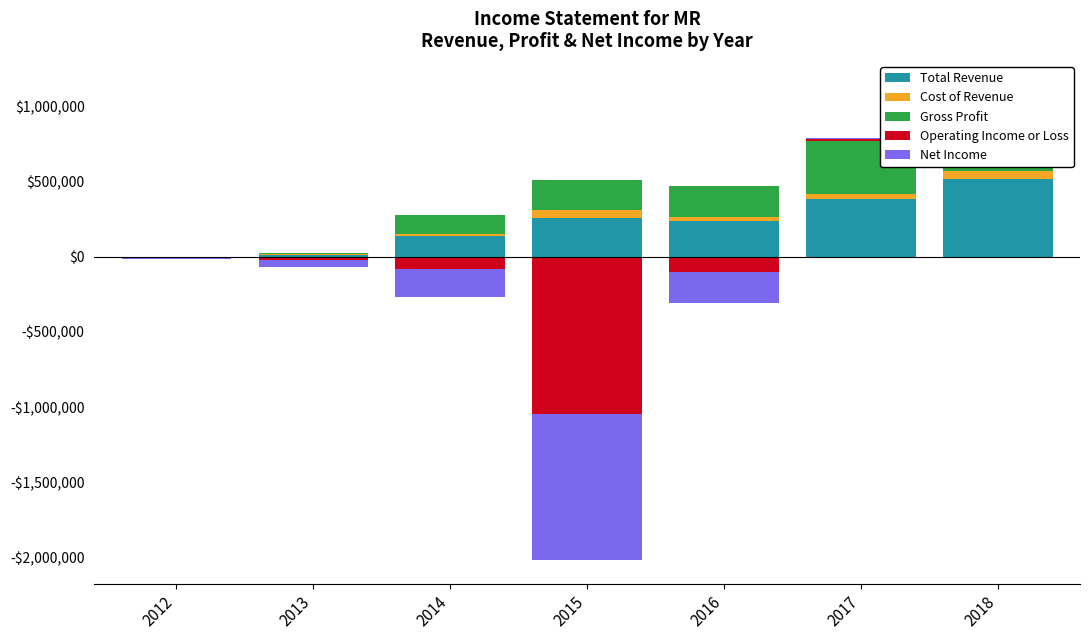

At how many categories does at least one series exceed 464835?

1